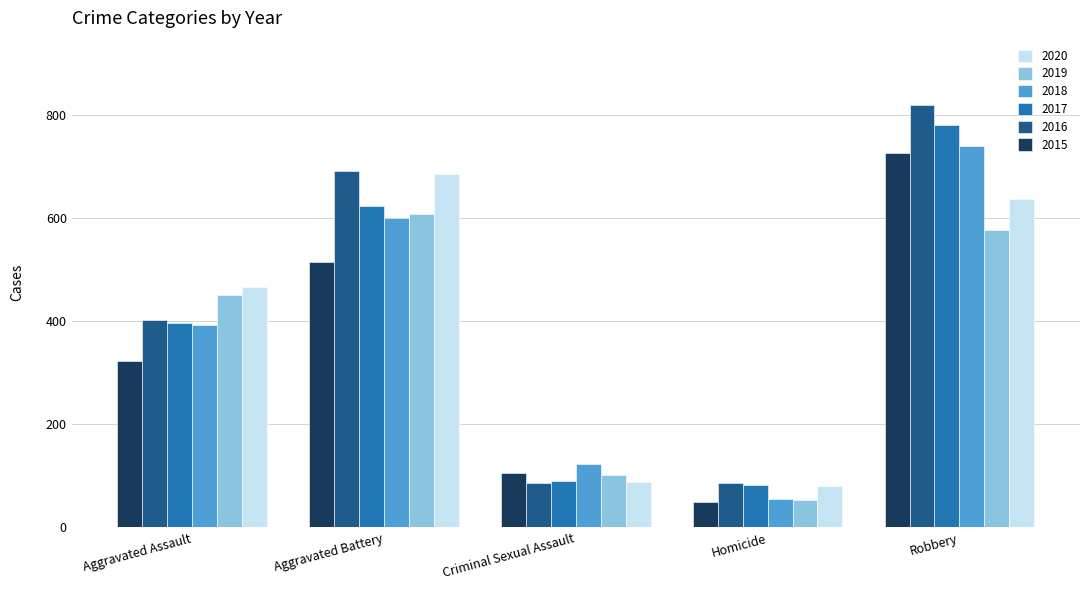

Rank the series by their maximum value, from highest to lowest.

2016, 2017, 2018, 2015, 2020, 2019